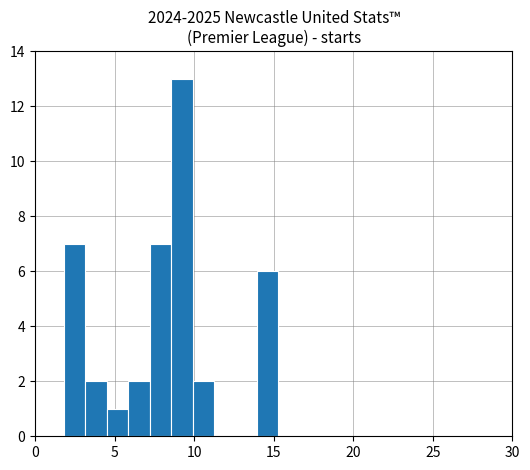

Around what value on the x-axis is the tallest bar? Give the approximate position of its centre, as read against the axis.

9.0